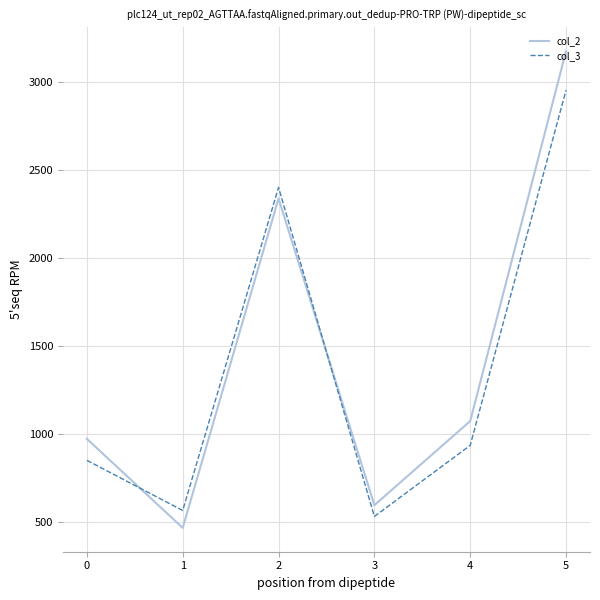

What are all the series names shown in the legend?

col_2, col_3